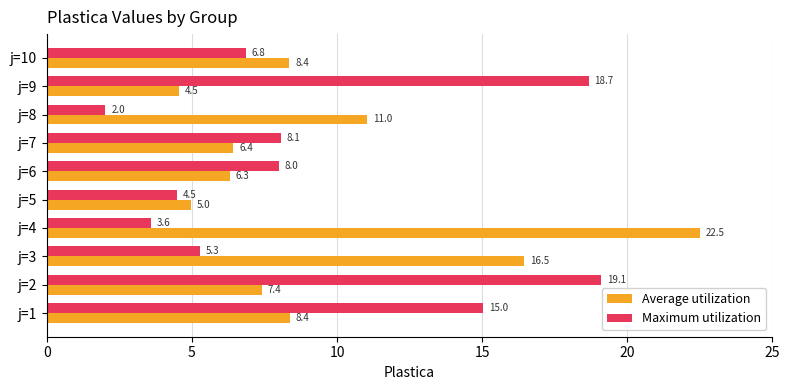

How many series are shown in this chart?

2